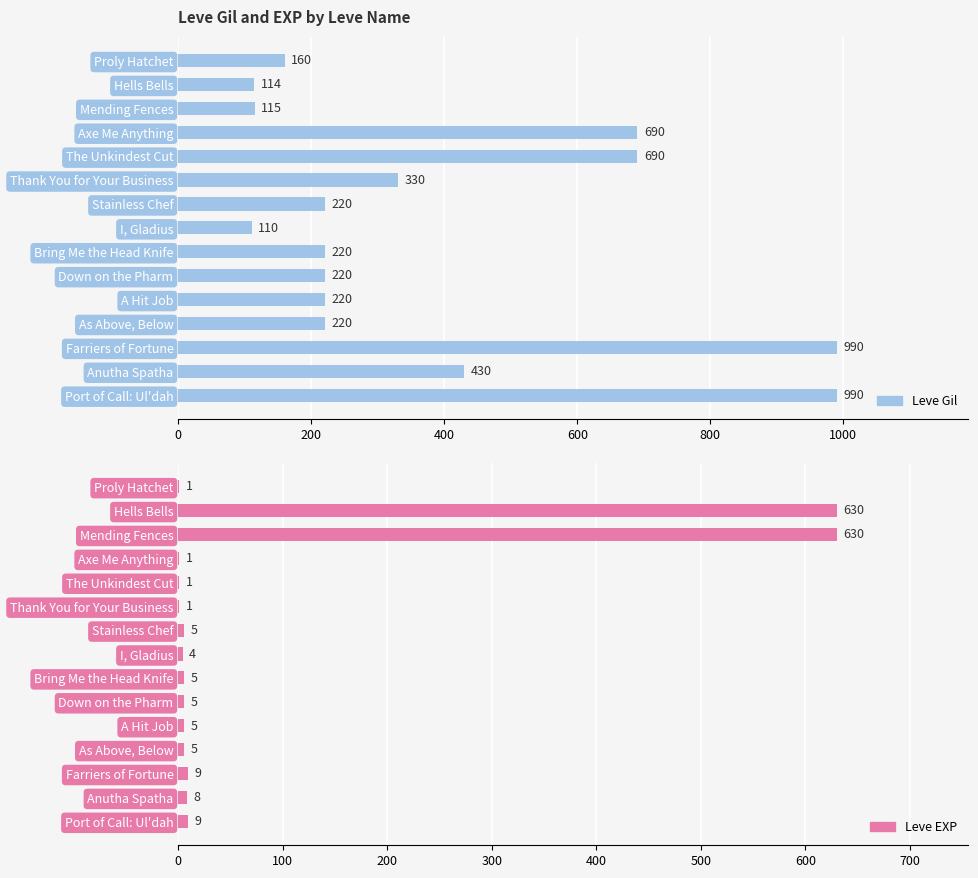

How many groups of bars are there?

15